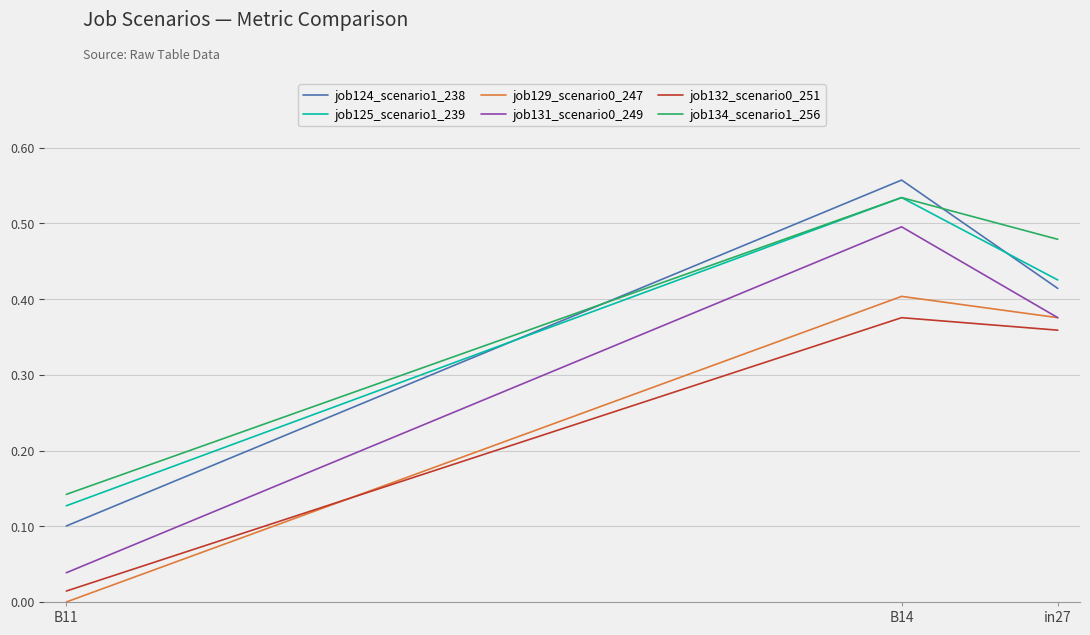

Rank the categories by job131_scenario0_249 value from lowest to highest.

B11, in27, B14